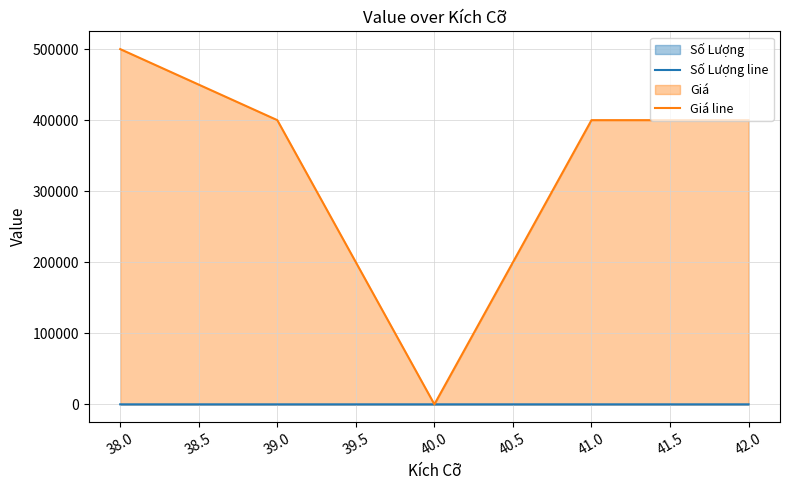

True or false: Giá line and Số Lượng line intersect in this chart.

True